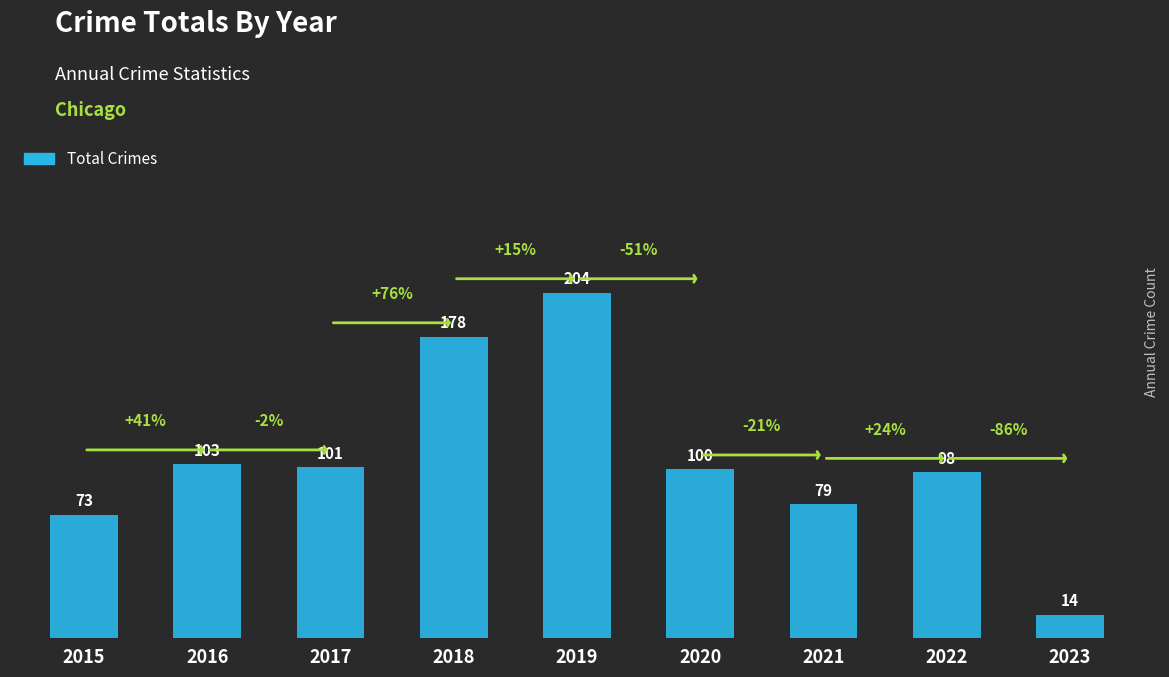

Rank the categories by value from highest to lowest.

2019, 2018, 2016, 2017, 2020, 2022, 2021, 2015, 2023